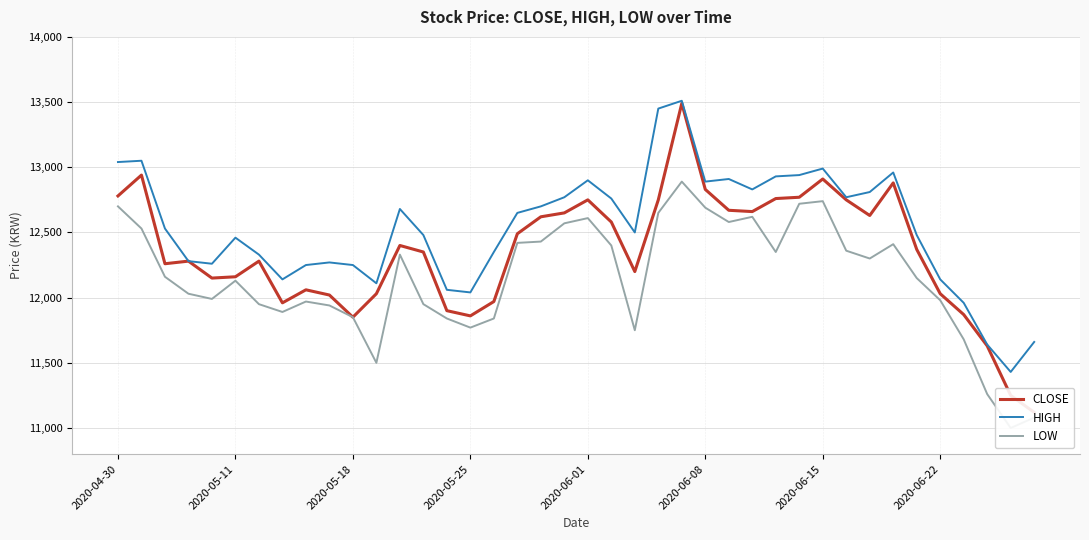

What is the maximum value shown in the chart?

13510